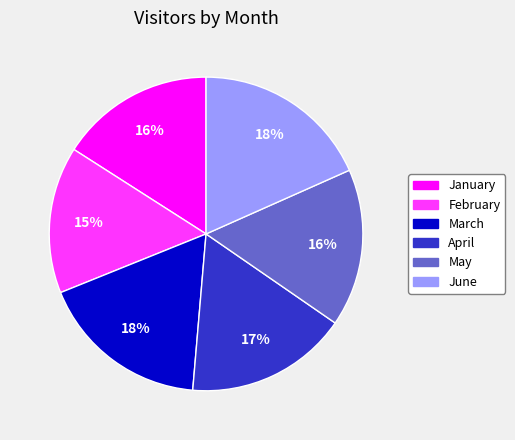

Which has a higher value, May or June?

June